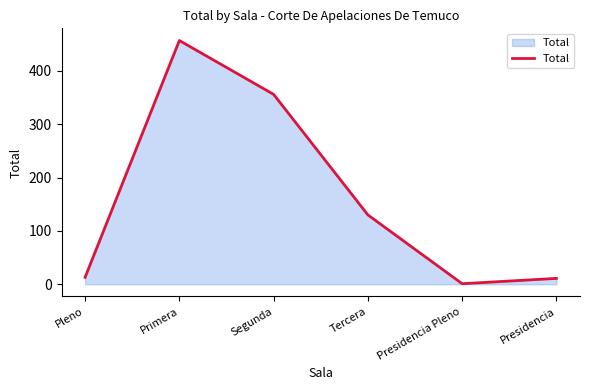

Which label corresponds to the largest value in the chart?

Primera